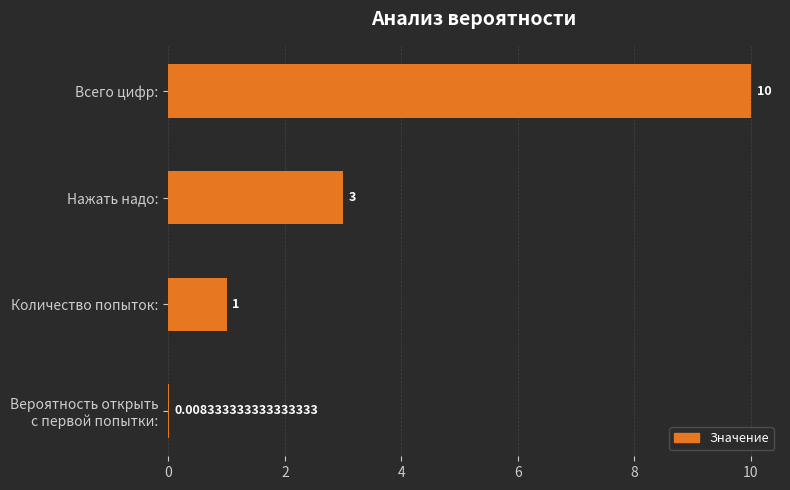

Where is the data nearest to the value 5?

Нажать надо: